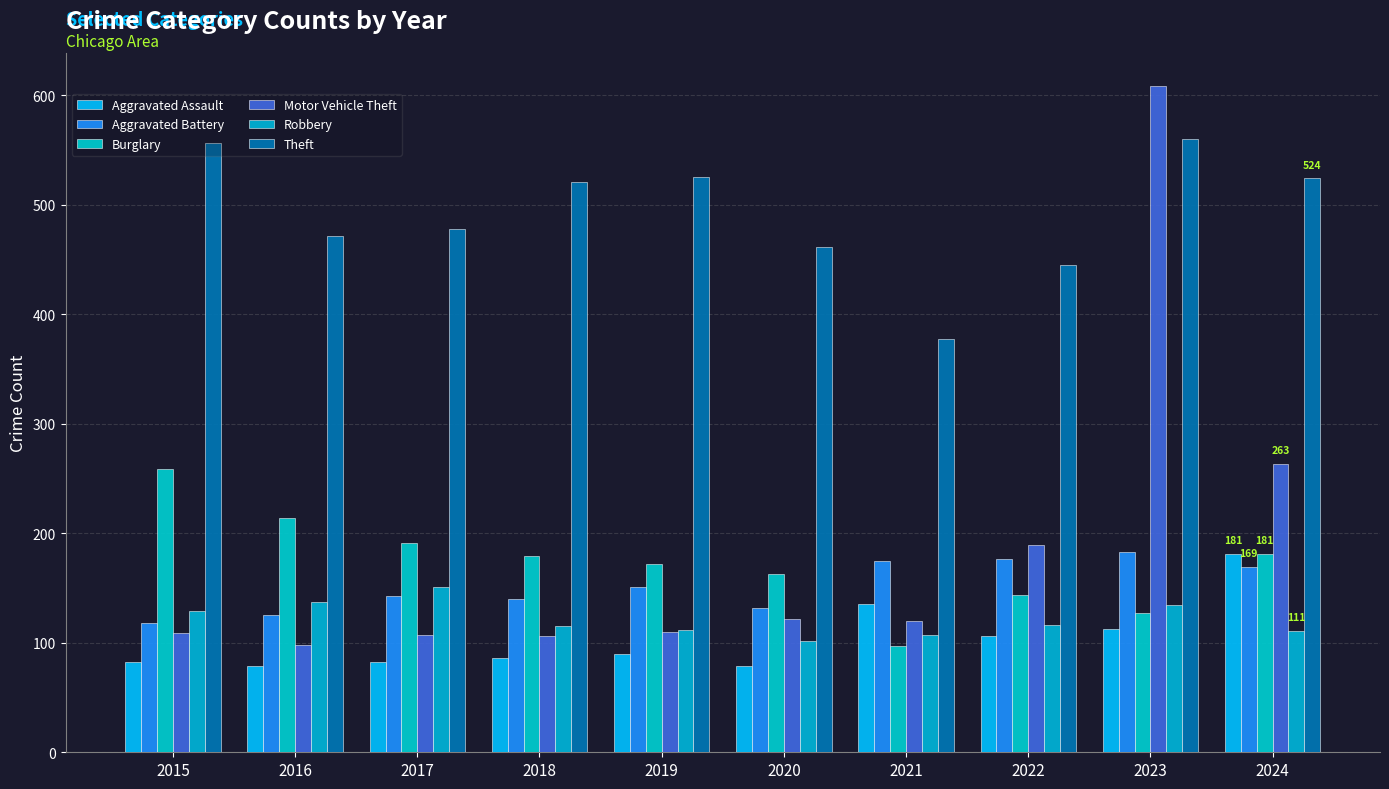

Reading right to left, what are all the values shown in this chart?

Aggravated Assault: 2024=181	2023=113	2022=106	2021=135	2020=79	2019=90	2018=86	2017=82	2016=79	2015=82
Aggravated Battery: 2024=169	2023=183	2022=176	2021=175	2020=132	2019=151	2018=140	2017=143	2016=125	2015=118
Burglary: 2024=181	2023=127	2022=144	2021=97	2020=163	2019=172	2018=179	2017=191	2016=214	2015=259
Motor Vehicle Theft: 2024=263	2023=608	2022=189	2021=120	2020=122	2019=110	2018=106	2017=107	2016=98	2015=109
Robbery: 2024=111	2023=134	2022=116	2021=107	2020=102	2019=112	2018=115	2017=151	2016=137	2015=129
Theft: 2024=524	2023=560	2022=445	2021=377	2020=461	2019=525	2018=521	2017=478	2016=471	2015=556